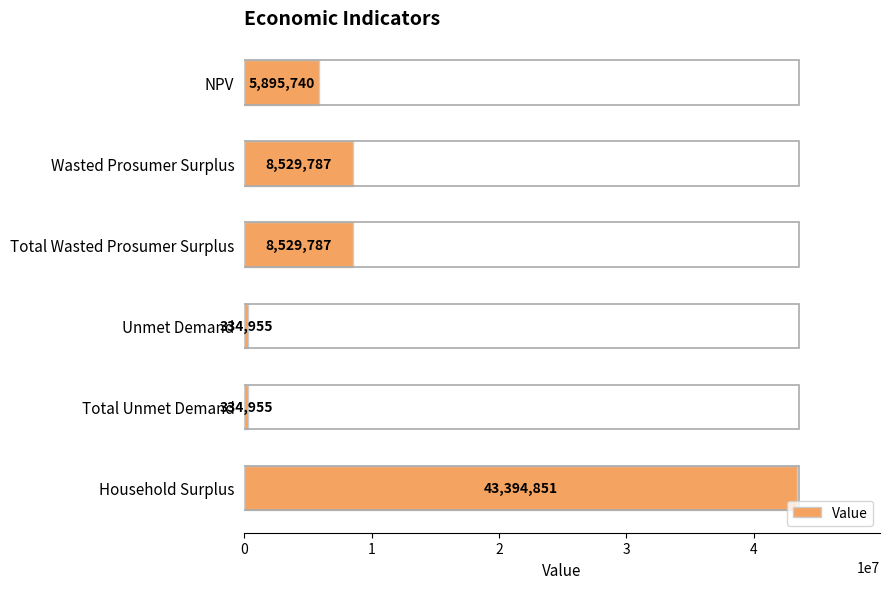

Count the number of categories in the chart.

6